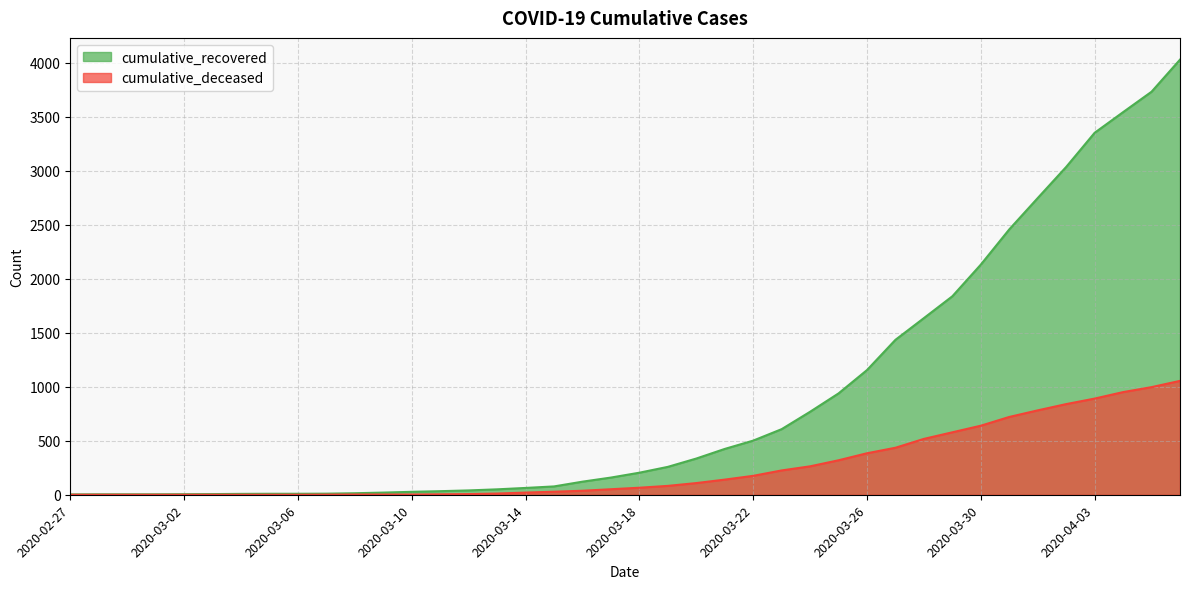

What is the spread (max minus min) of values at 2020-03-01?

4